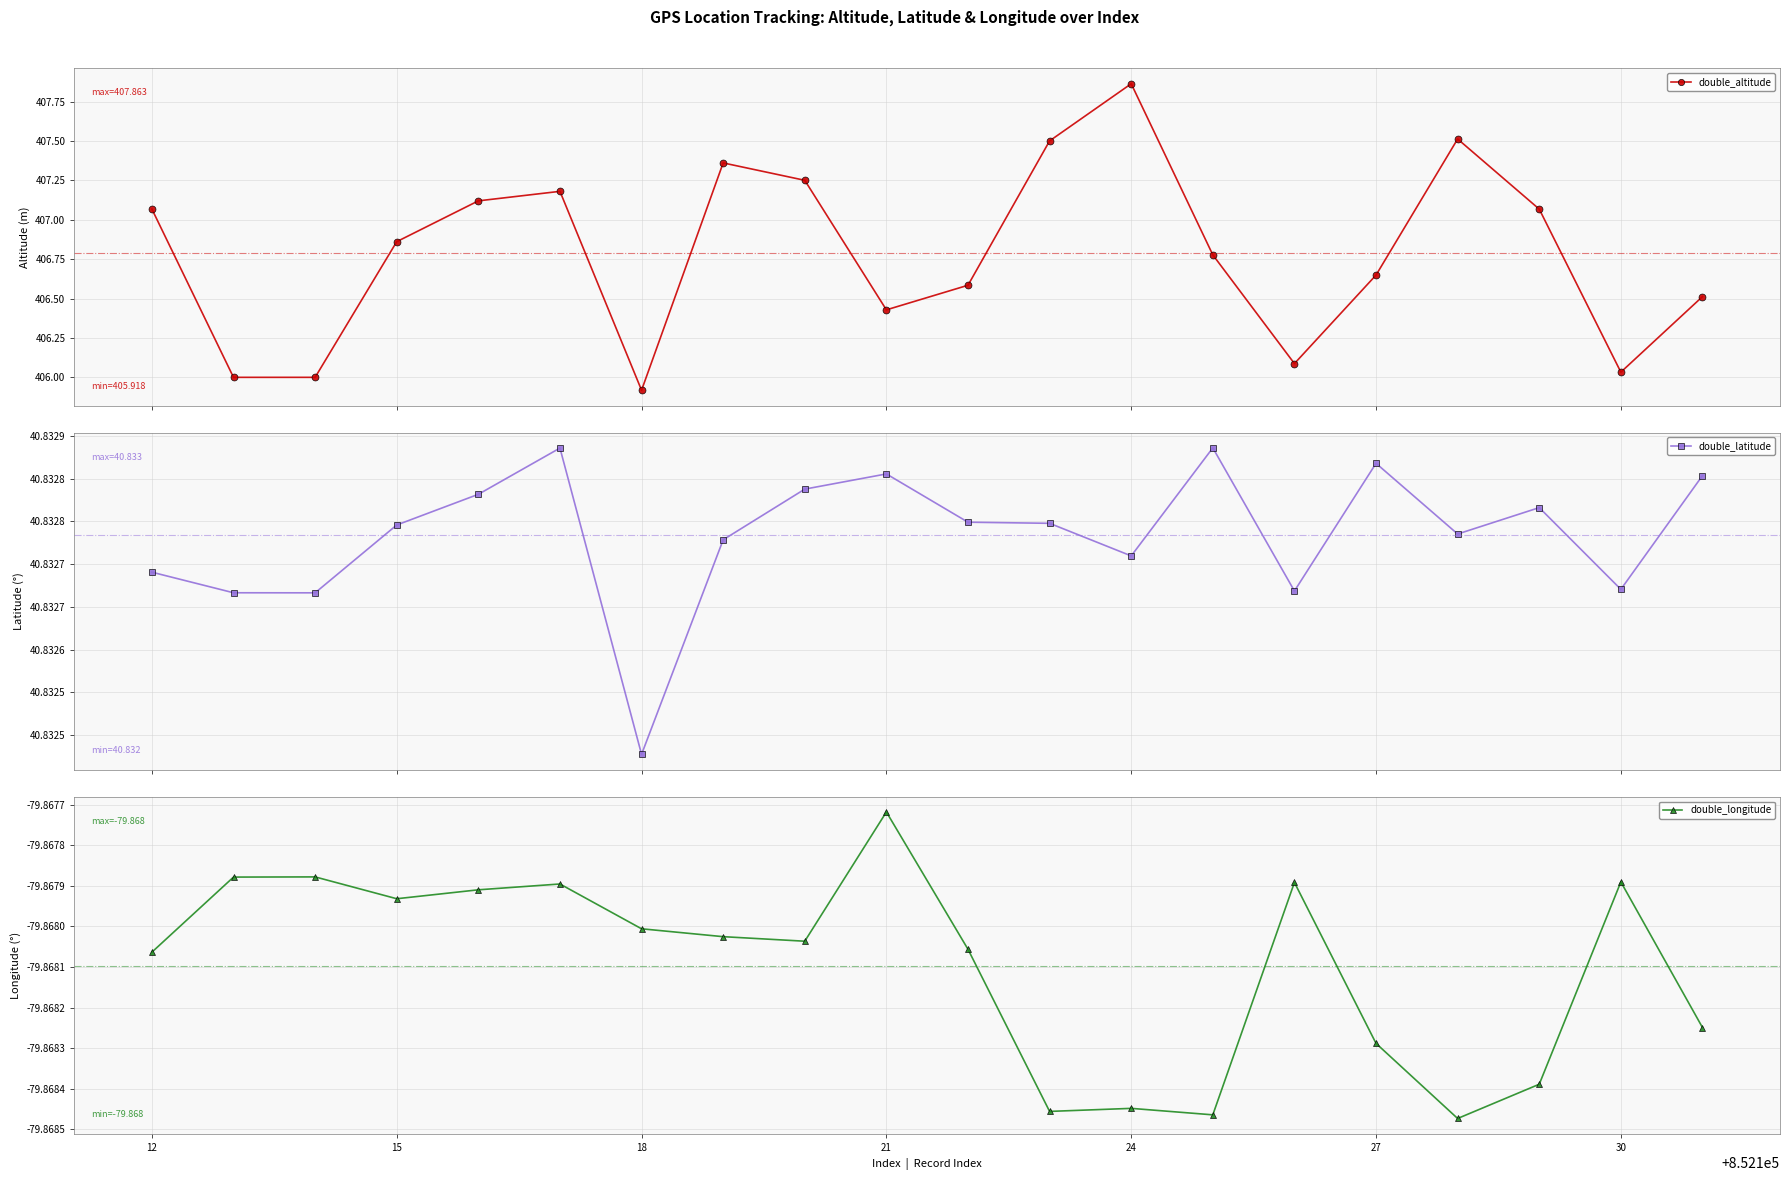

What is the lowest value of the double_altitude series?

405.9